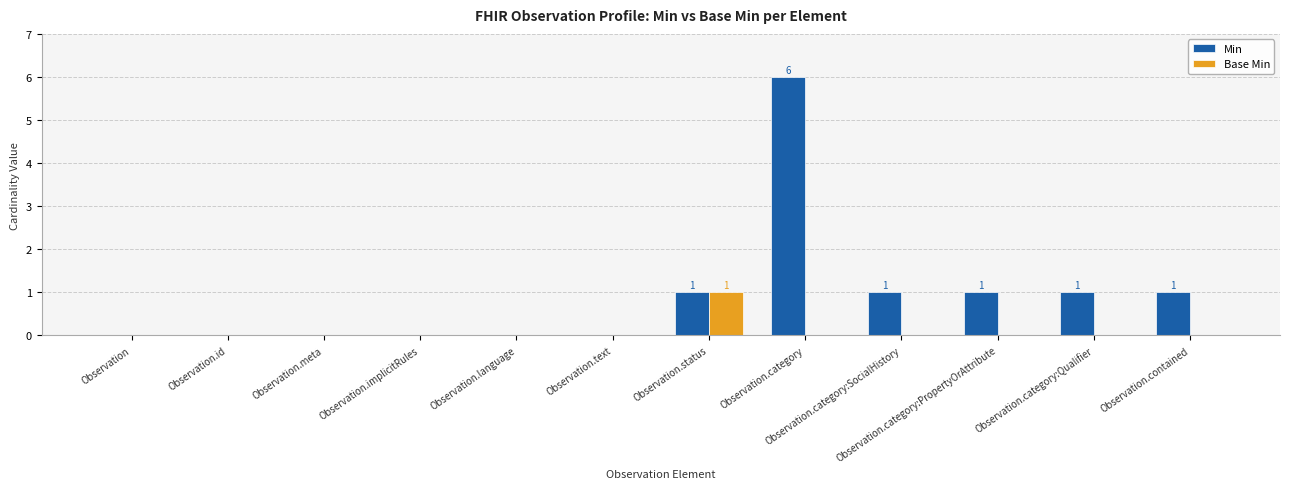

How many categories are shown in the chart?

12